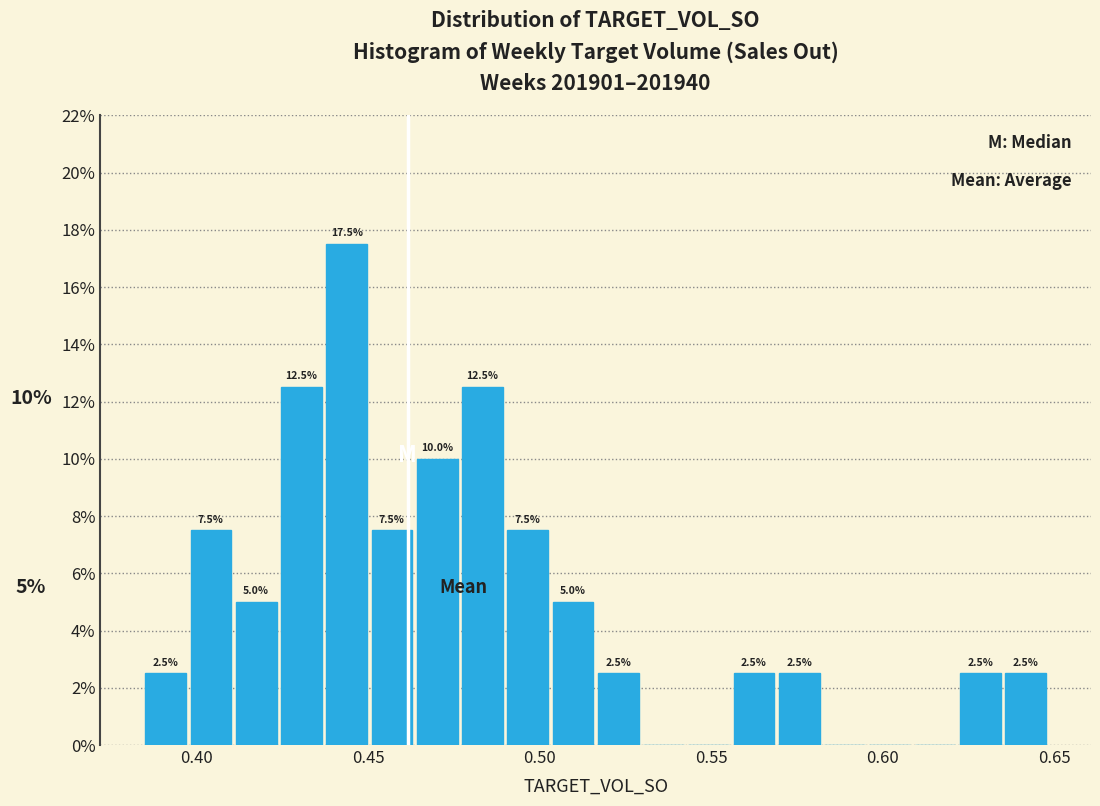

Read against the x-axis, roughly where is the centre of the tallest bar?

0.445